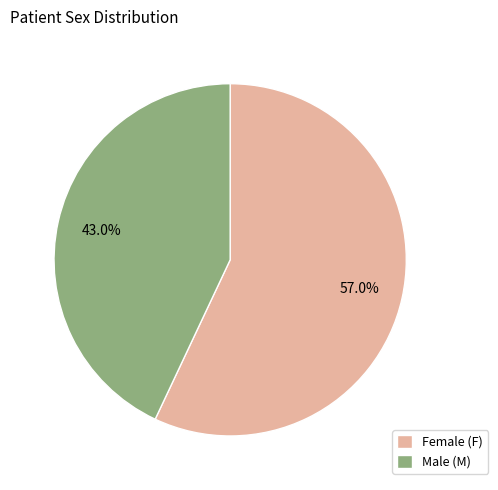

Is the sum of Female (F) and Male (M) greater than half?

Yes